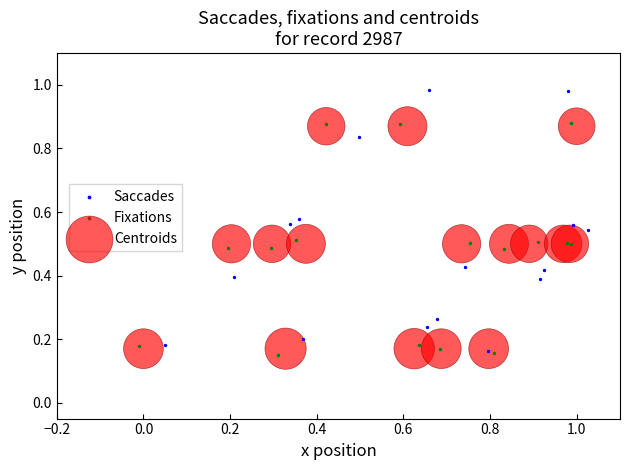

Which series reaches the minimum Y coordinate?

Fixations